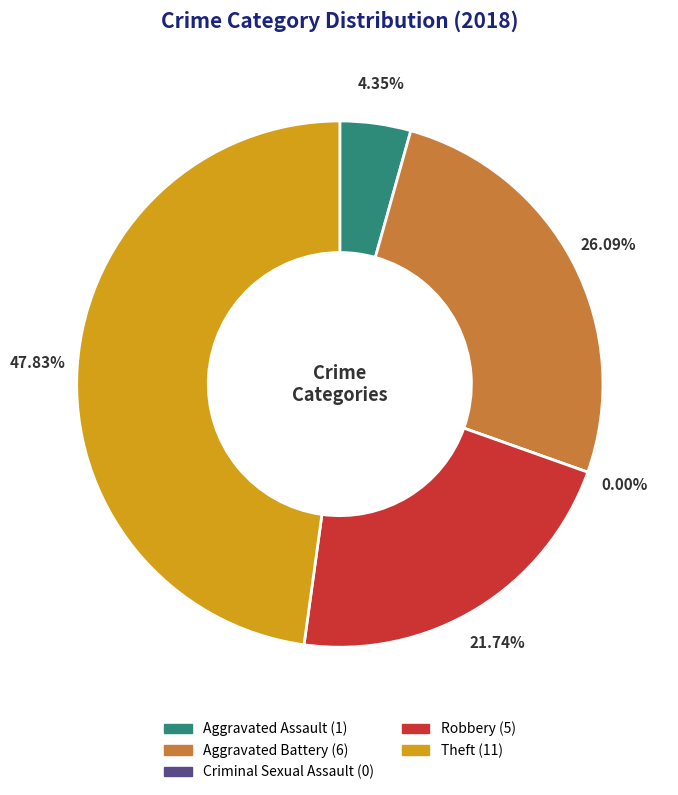

Is there a majority slice in this chart?

No